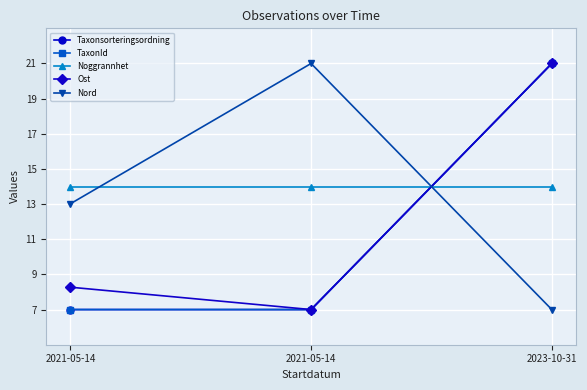

The Nord series shows 31.9 at 2021-05-14. True or false?

False